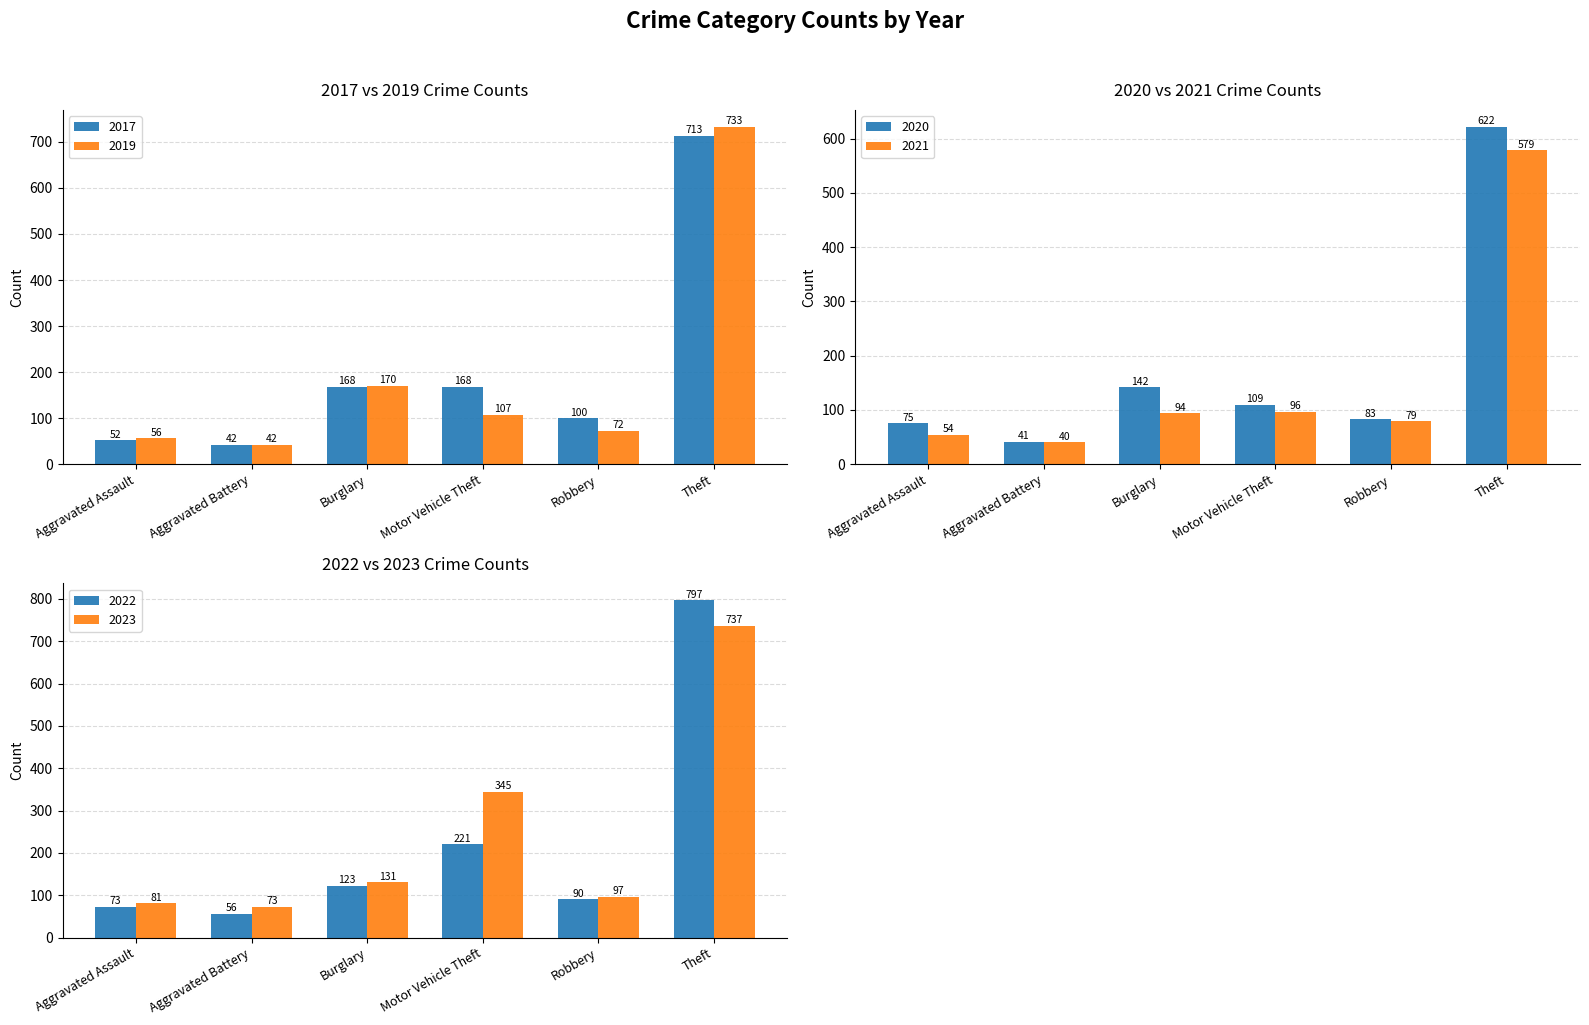

What is the spread (max minus min) of values at Burglary?

76